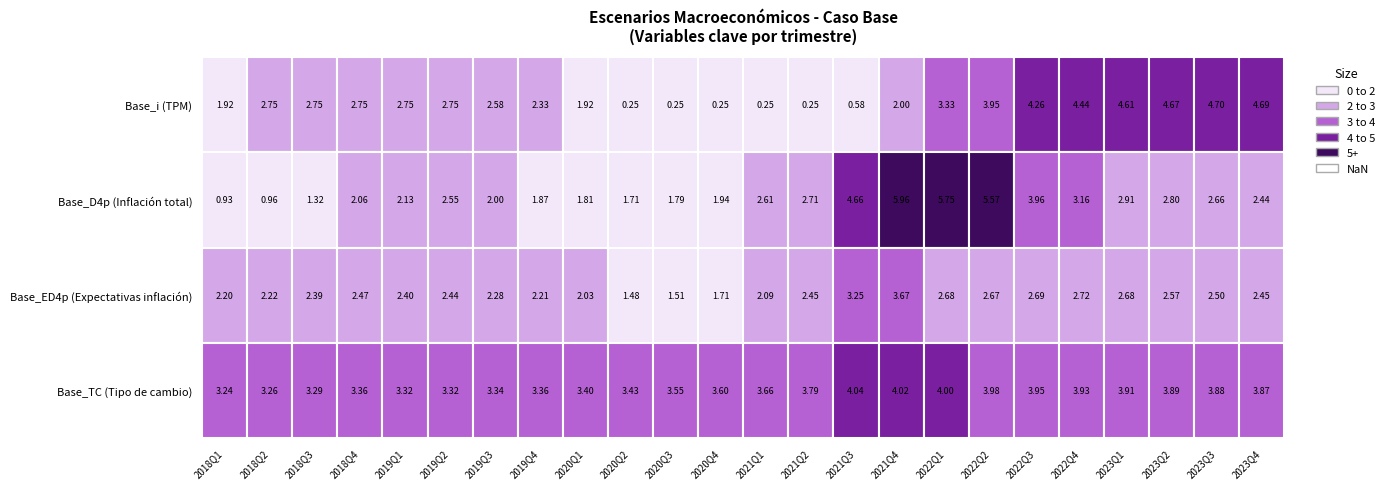

What is the smallest value displayed?

0.2